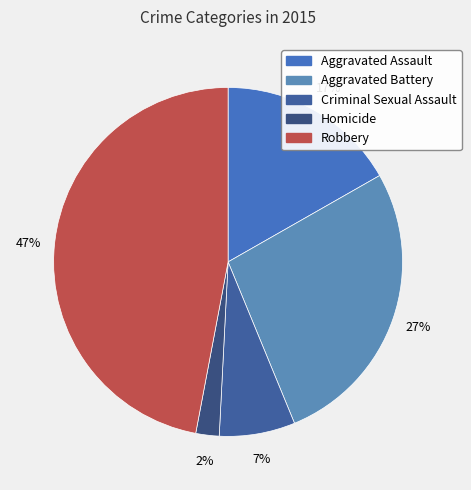

The Homicide slice represents 2% of the pie. True or false?

True